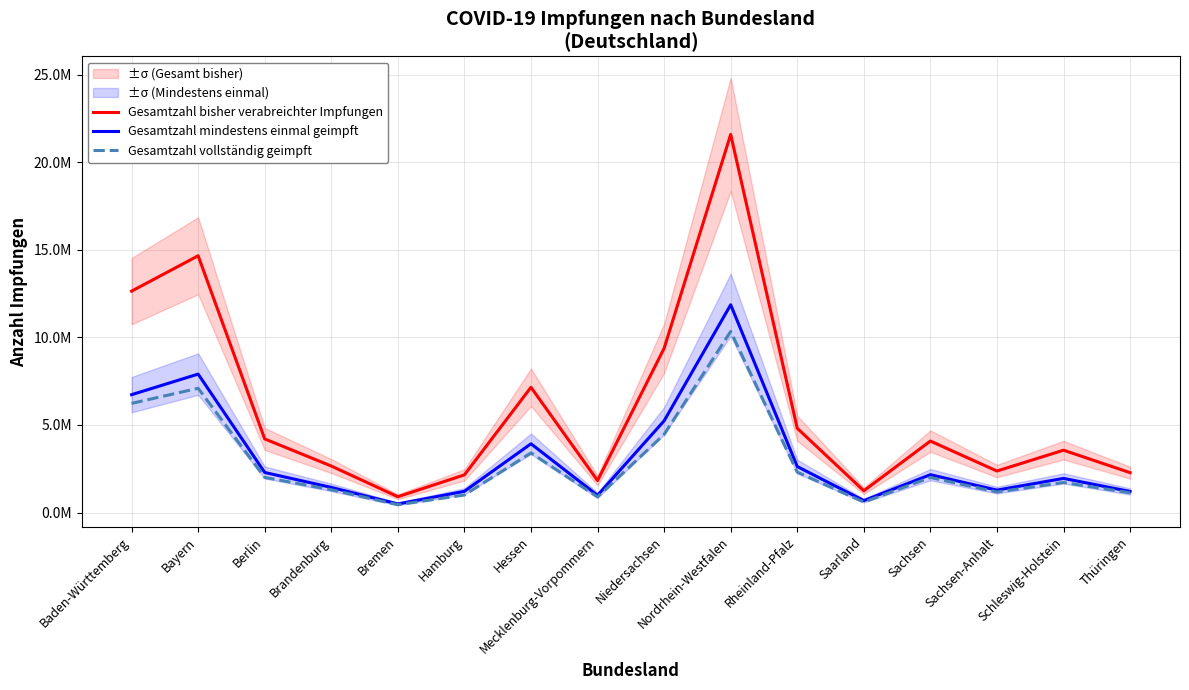

In Gesamtzahl mindestens einmal geimpft, how many points are lower than both neighbors (excluding endpoints)?

4